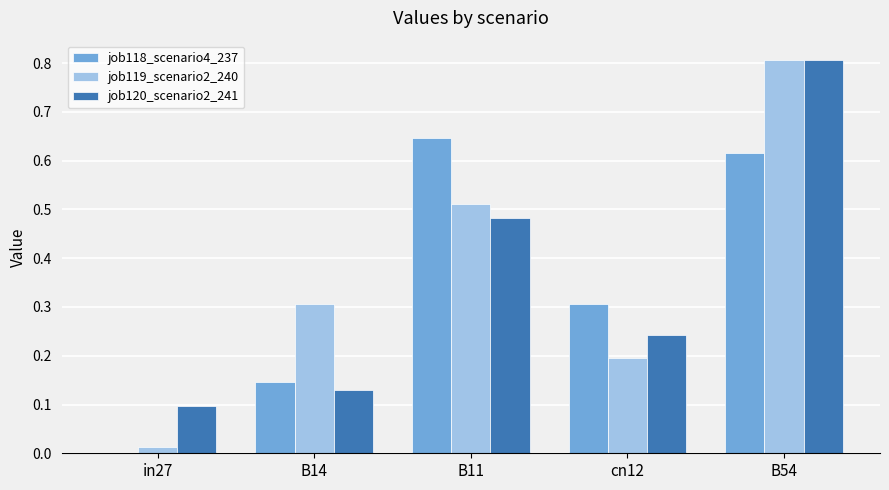

What is the highest value of the job119_scenario2_240 series?

0.8